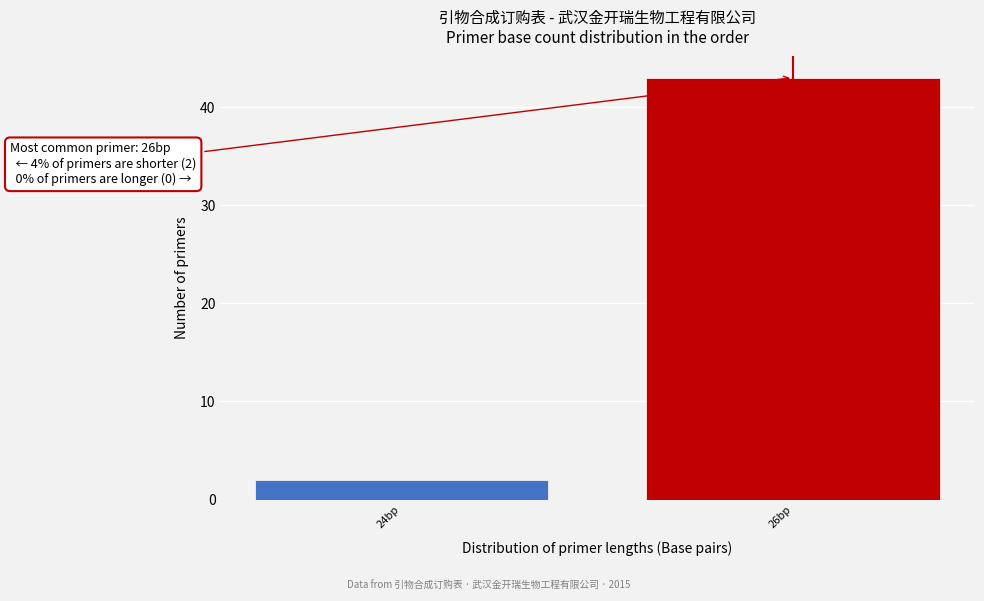

Reading right to left, list all the values displayed in this chart.

43	2